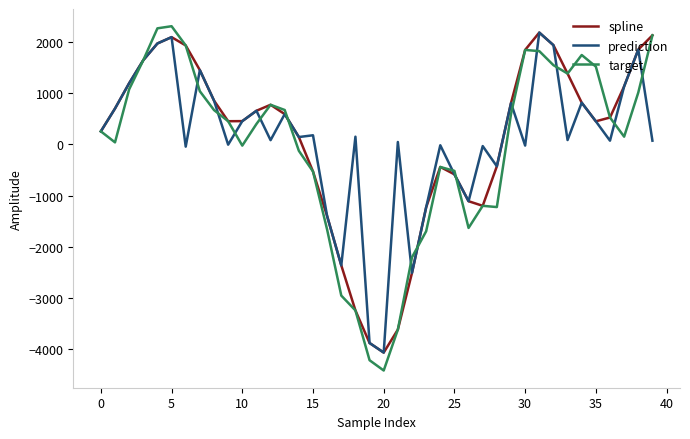

Which series has the largest range (max minus min)?

target